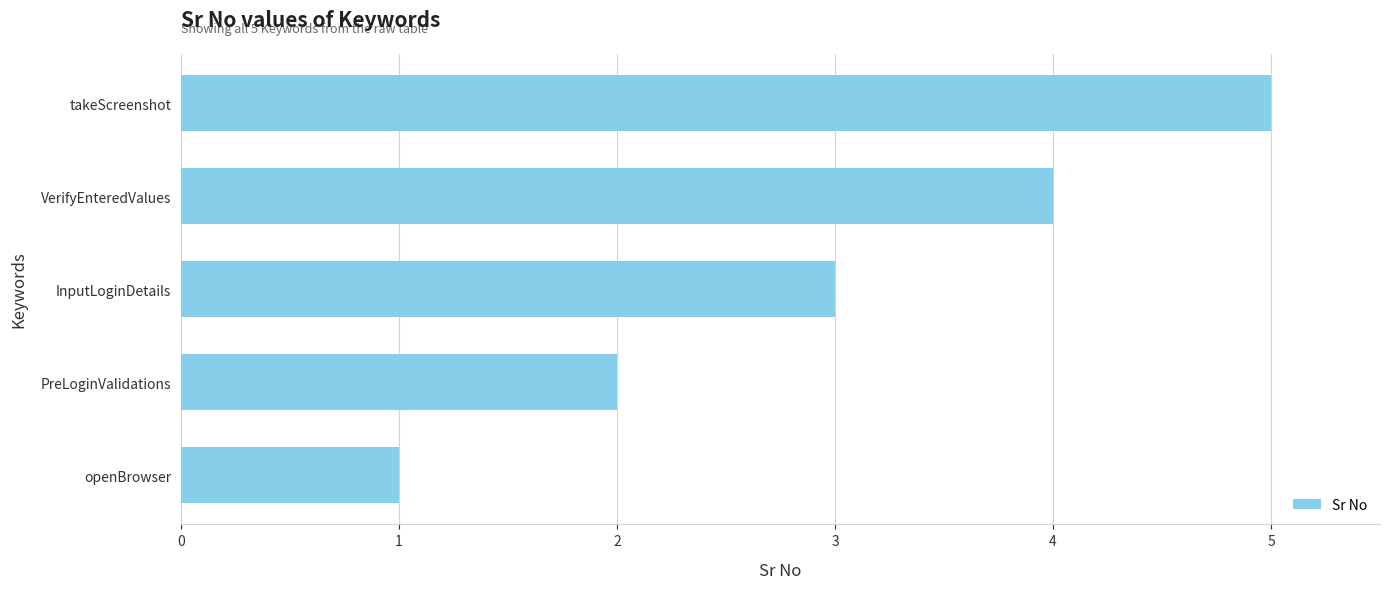

What is the difference between the second highest and minimum values?

3